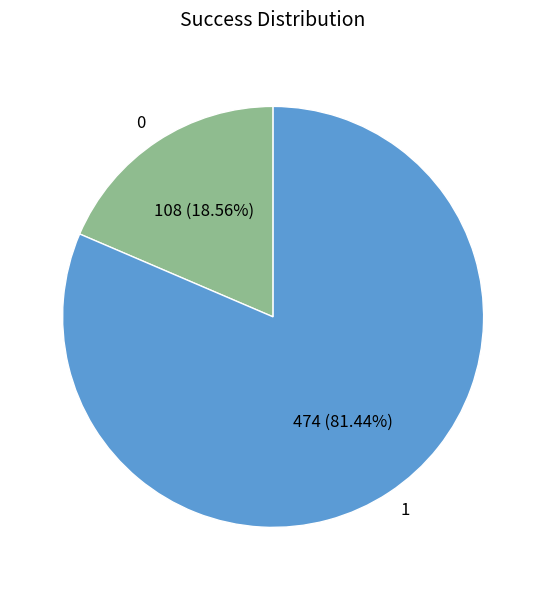

What is the majority slice?

1